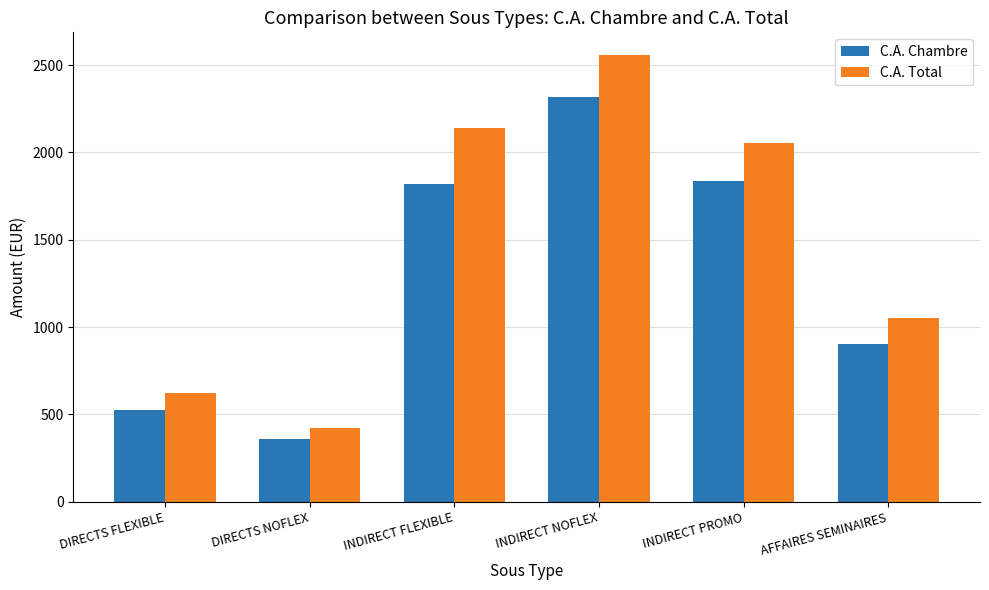

Is the value of C.A. Chambre at AFFAIRES SEMINAIRES greater than the value of C.A. Total at INDIRECT PROMO?

No